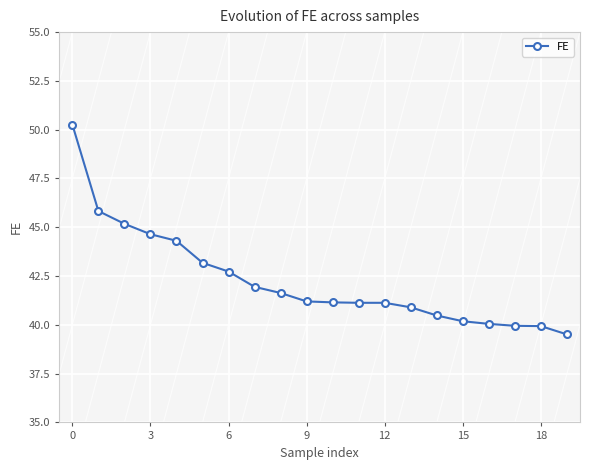

What is the value of the 8th point from the left?

41.9